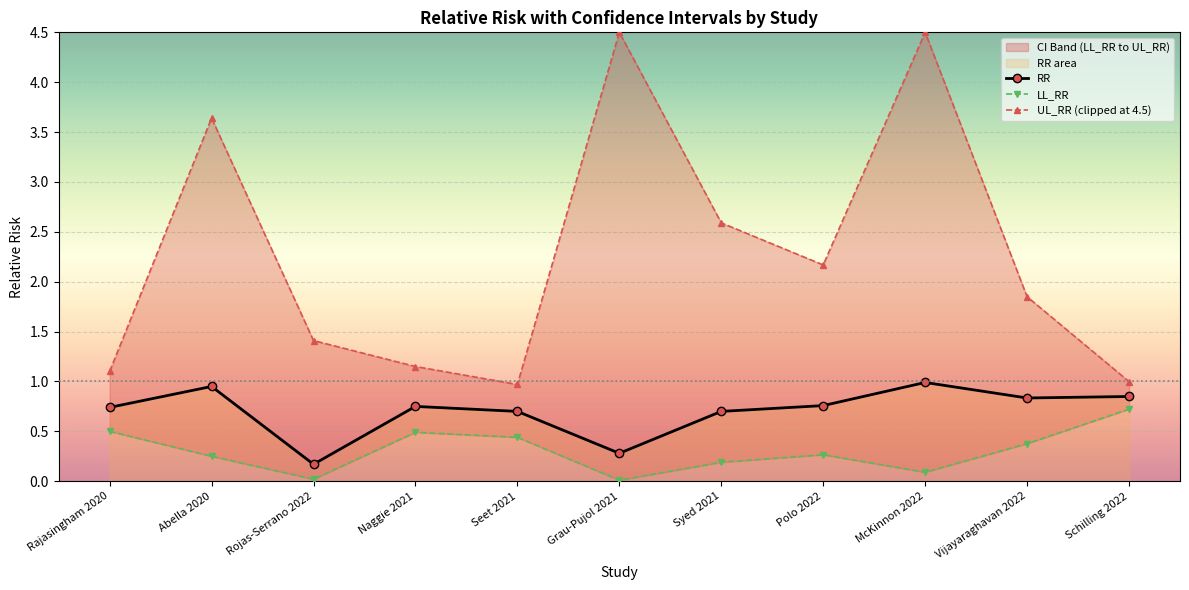

Rank the categories by UL_RR (clipped at 4.5) value from lowest to highest.

Seet 2021, Schilling 2022, Rajasingham 2020, Naggie 2021, Rojas-Serrano 2022, Vijayaraghavan 2022, Polo 2022, Syed 2021, Abella 2020, Grau-Pujol 2021, McKinnon 2022